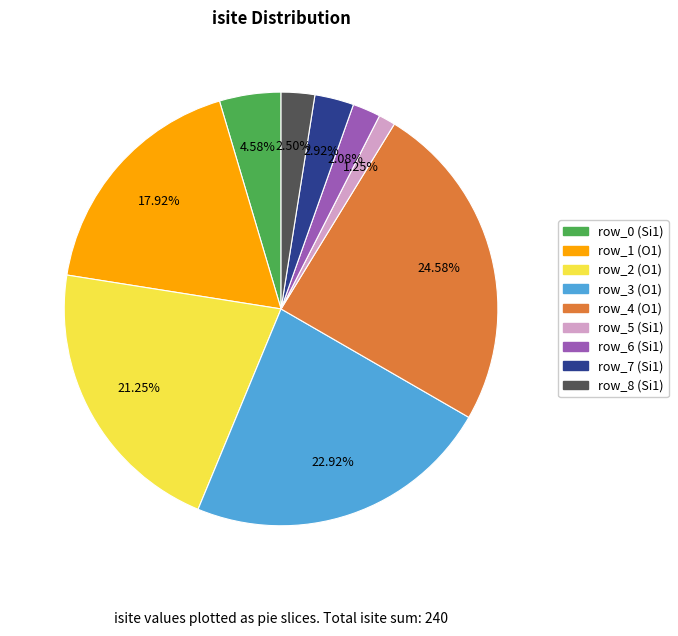

To the nearest percent, what is the difference between the row_7 (Si1) and row_4 (O1) slice percentages?

22%